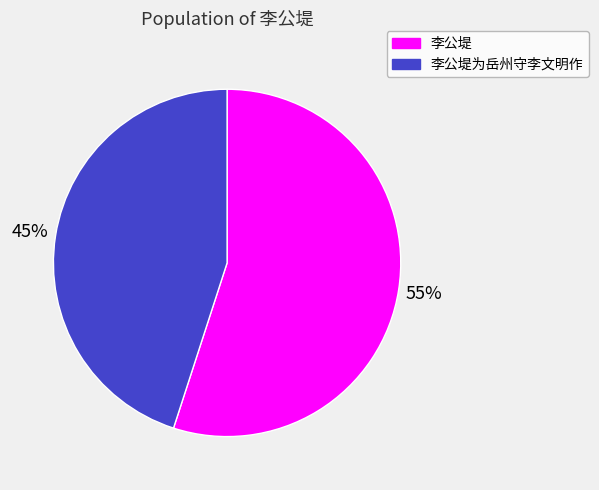

To the nearest percent, what is the average slice percentage?

50%